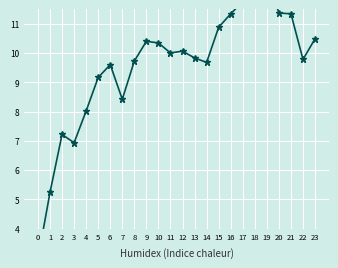

Rank the categories by value from lowest to highest.

0, 1, 3, 2, 4, 7, 5, 6, 14, 8, 22, 13, 11, 12, 10, 9, 23, 15, 16, 21, 20, 17, 19, 18